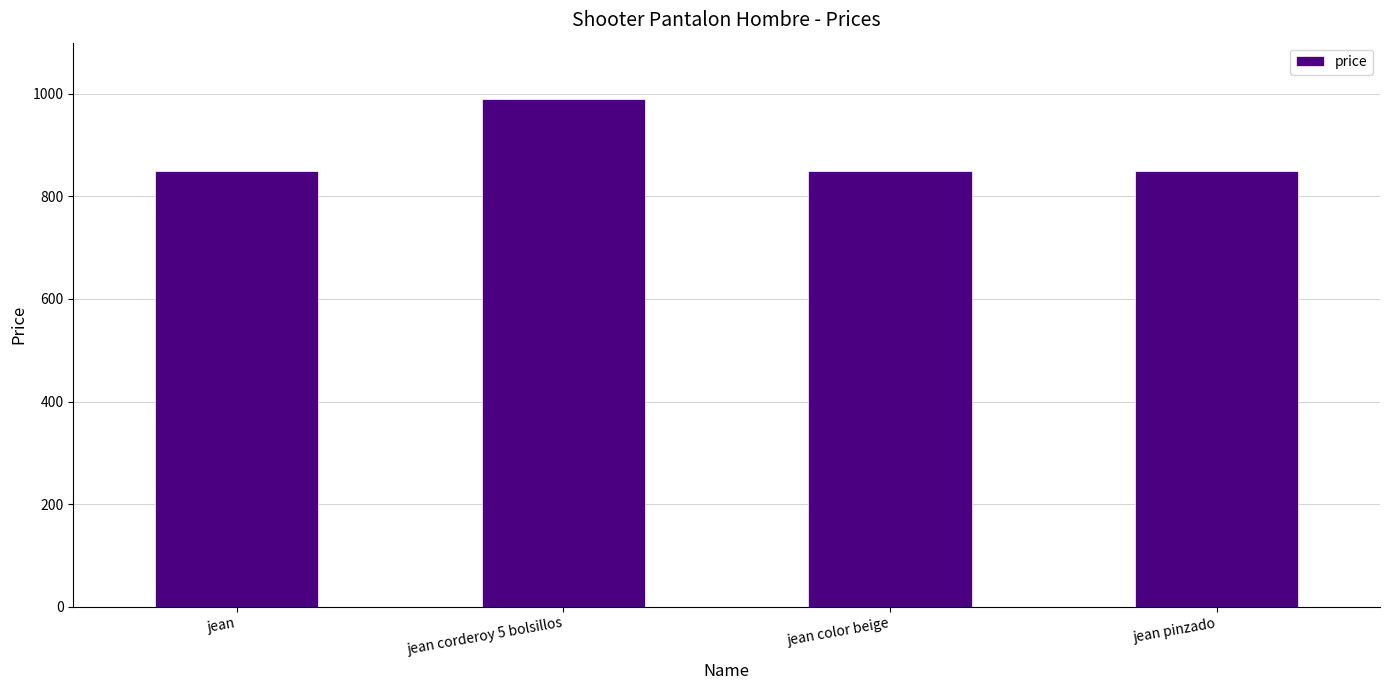

The value at jean is 850. True or false?

True